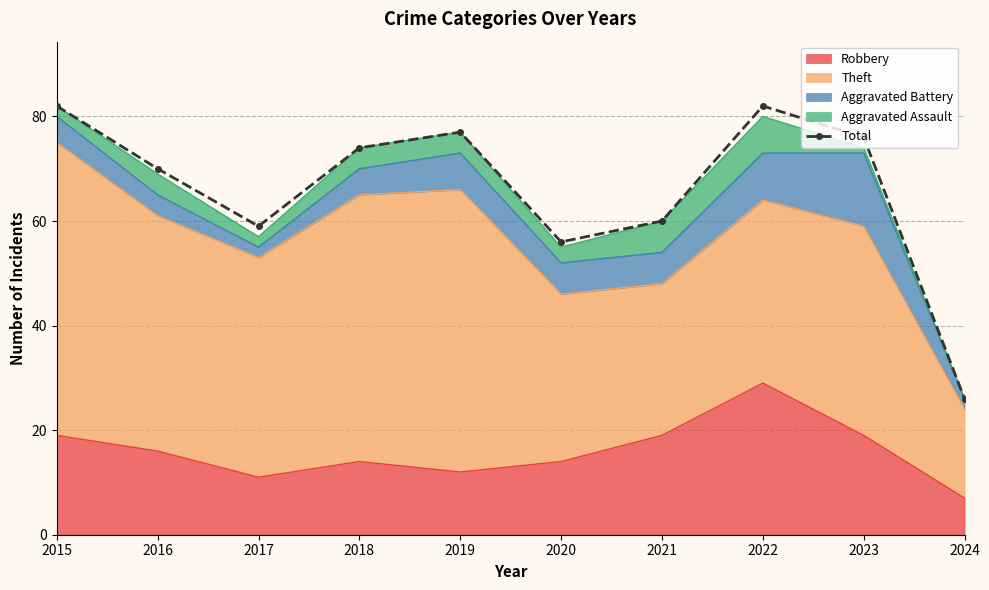

What is the maximum value shown in the chart?

82